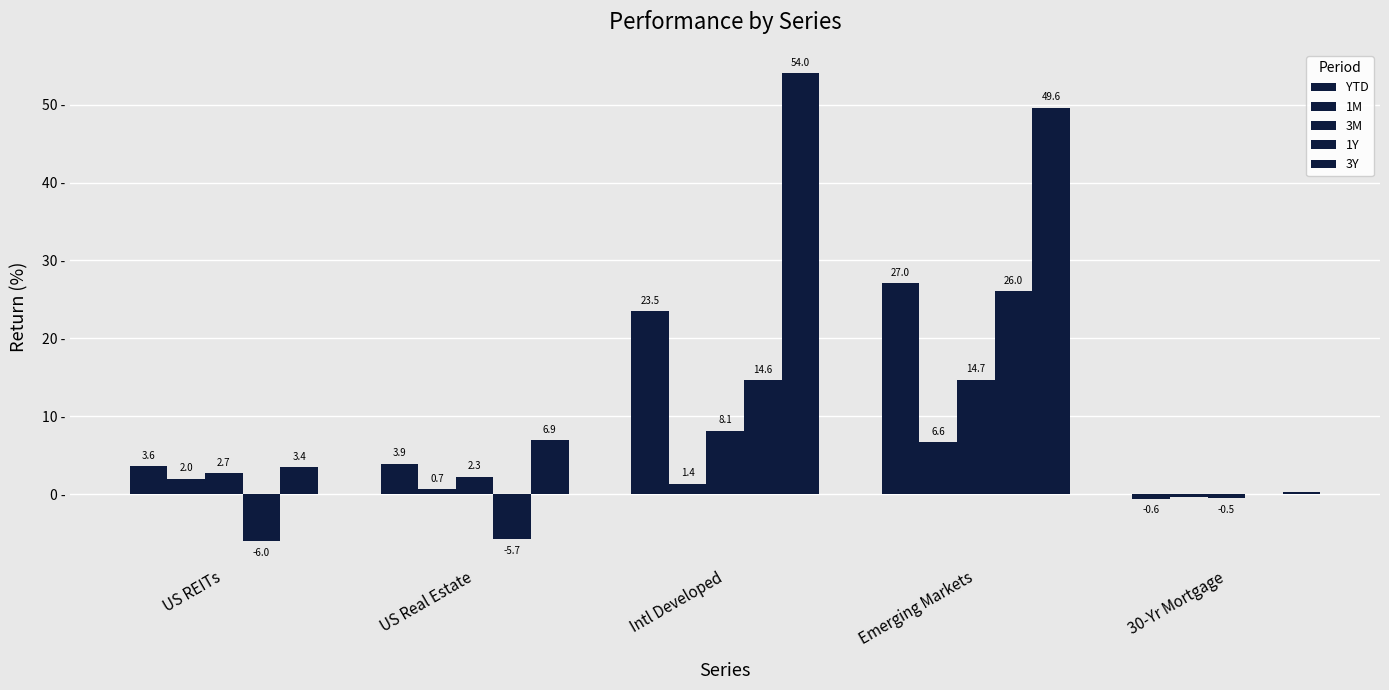

What value does the 3Y series have at Intl Developed?

54.0